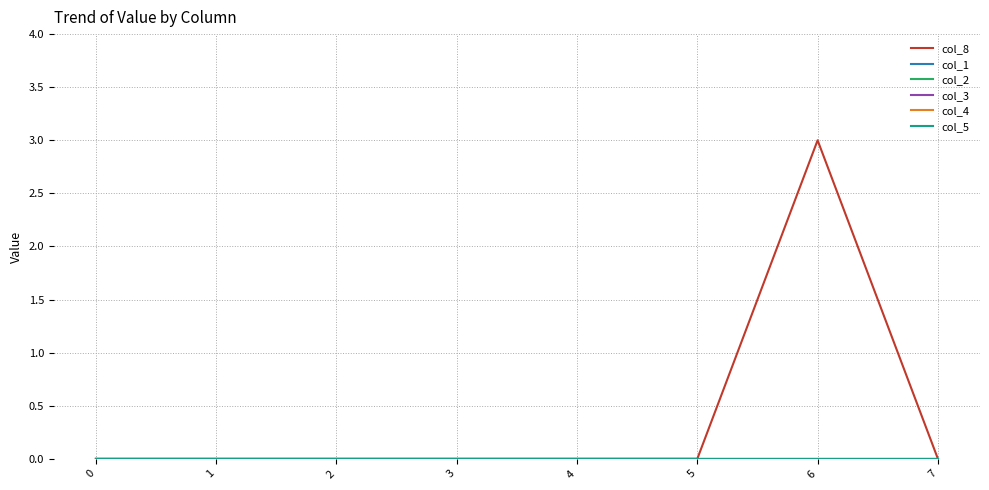

True or false: col_1 has more than 1 interior local peaks.

False